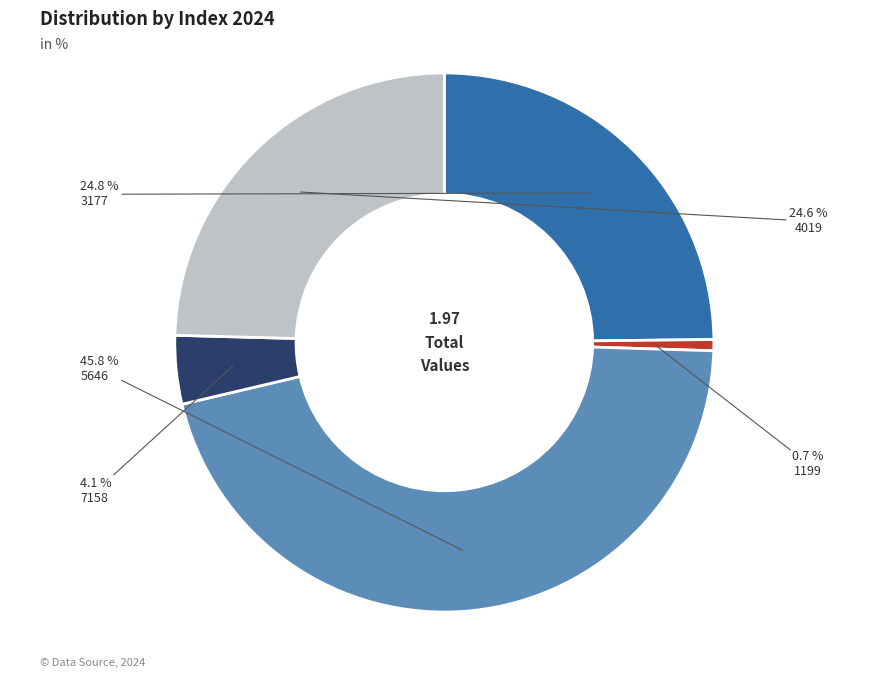

Does any single category account for the majority?

No